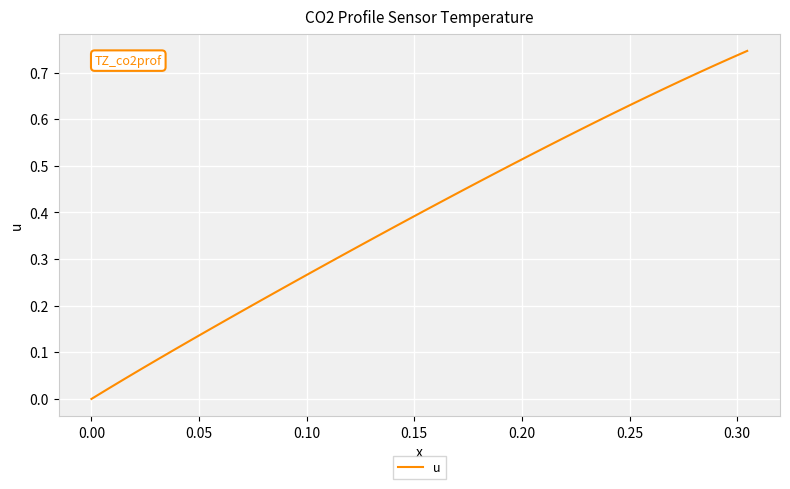

True or false: there are more than 0 points higher than both neighbors.

False